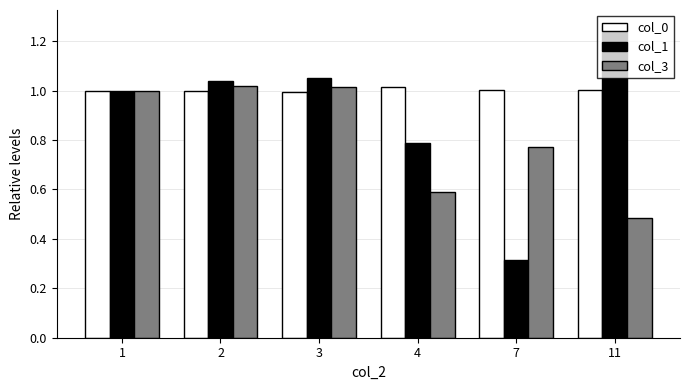

How many series are shown in this chart?

3